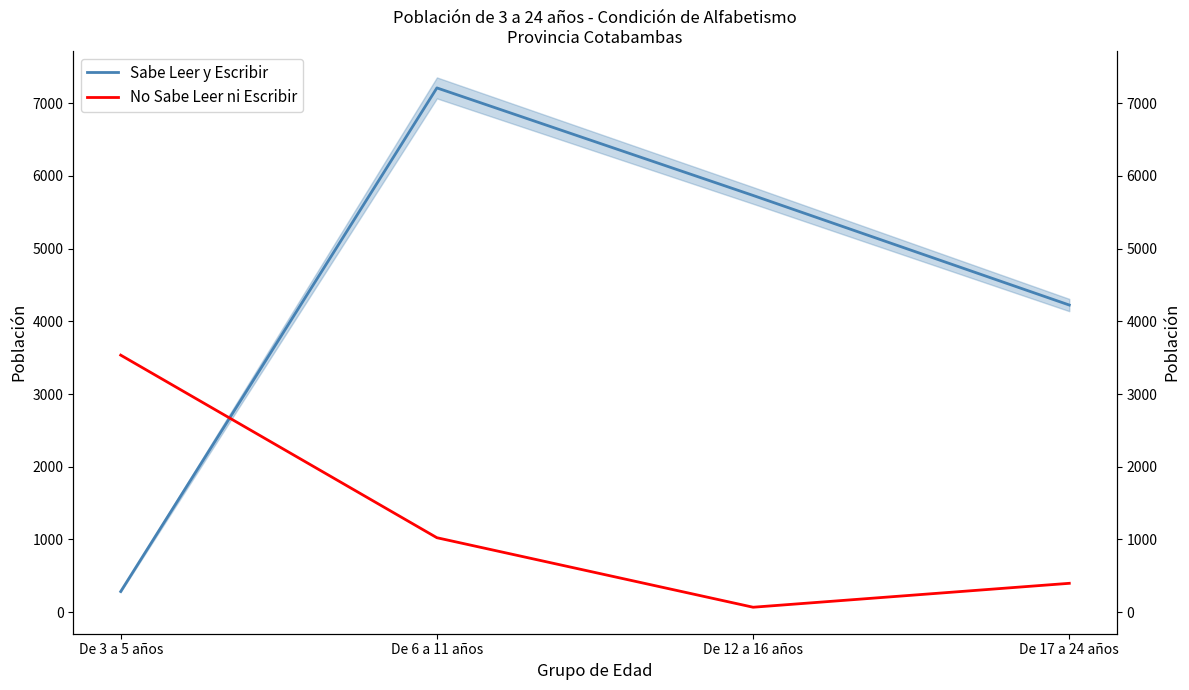

True or false: Sabe Leer y Escribir has more than 2 interior local peaks.

False